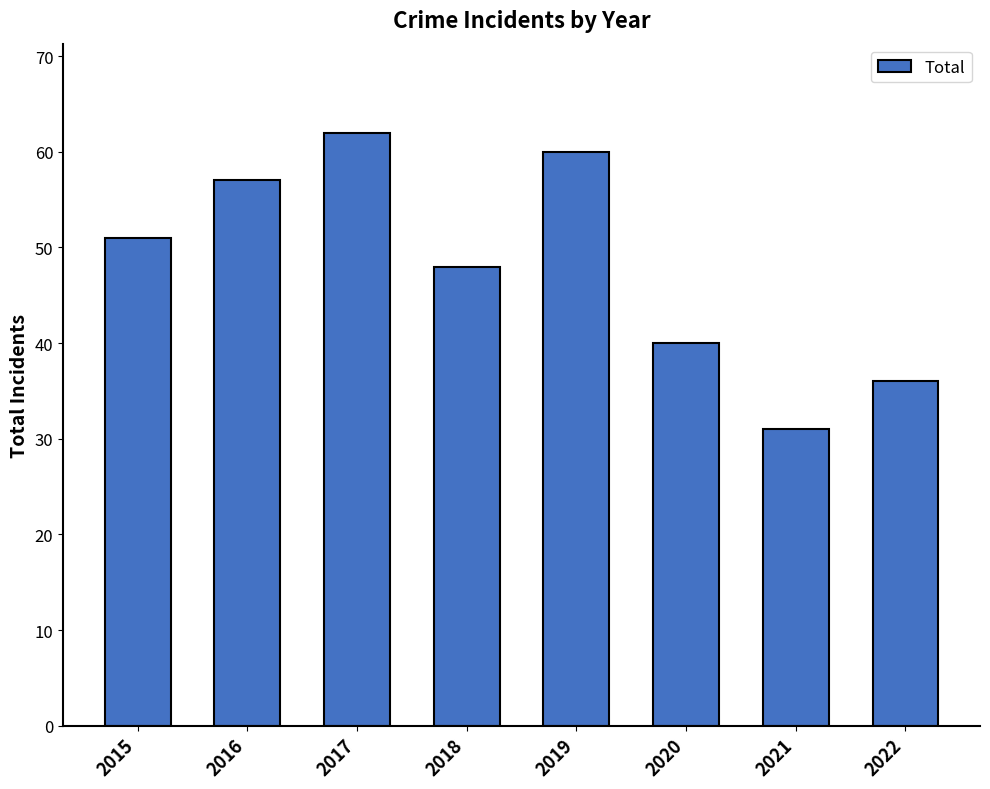

Reading left to right, what are all the values shown in this chart?

51	57	62	48	60	40	31	36